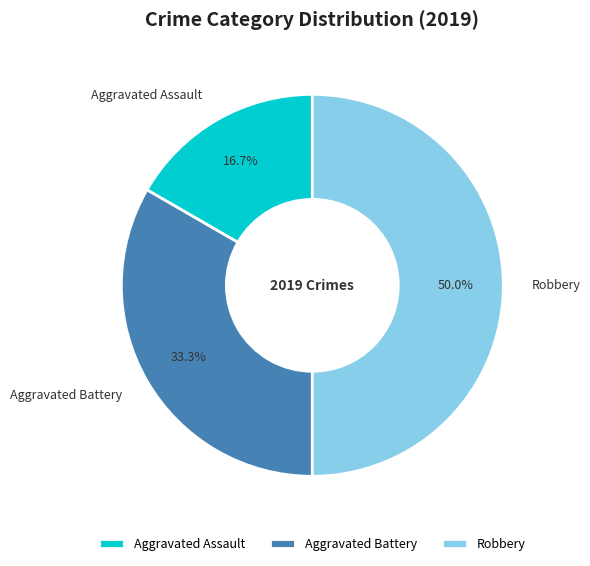

True or false: Robbery accounts for 35% of the total.

False